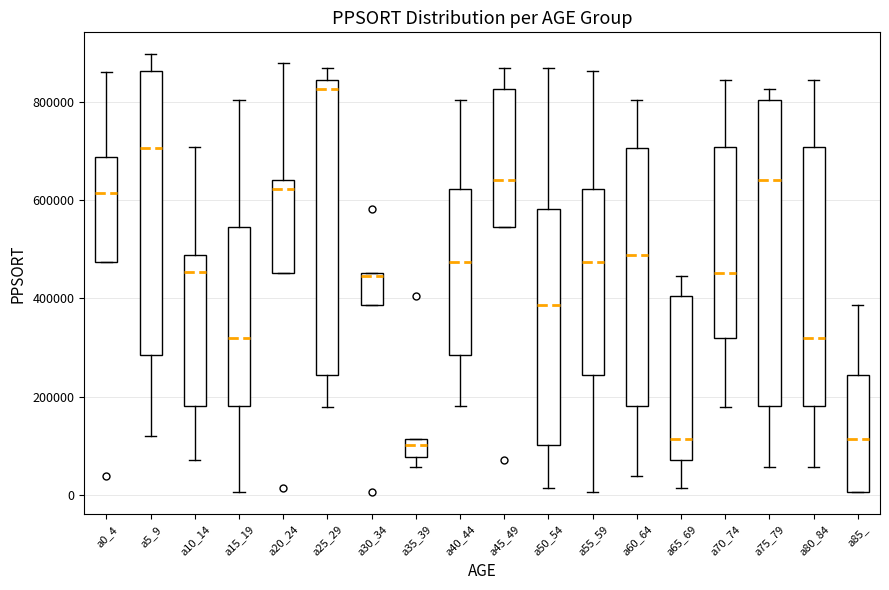

Reading left to right, read every box against the y-axis: the position of its median line, the range the box covers, and the ends of its whiskers. The values are not printed on the chart, so give them approximately, as read against the axis.

a0_4: median 620000, box 480000 to 680000, whiskers 480000 to 860000
a5_9: median 700000, box 280000 to 860000, whiskers 120000 to 900000
a10_14: median 460000, box 180000 to 480000, whiskers 80000 to 700000
a15_19: median 320000, box 180000 to 540000, whiskers 0 to 800000
a20_24: median 620000, box 460000 to 640000, whiskers 460000 to 880000
a25_29: median 820000, box 240000 to 840000, whiskers 180000 to 860000
a30_34: median 440000, box 380000 to 460000, whiskers 380000 to 460000
a35_39: median 100000, box 80000 to 120000, whiskers 60000 to 120000
a40_44: median 480000, box 280000 to 620000, whiskers 180000 to 800000
a45_49: median 640000, box 540000 to 820000, whiskers 540000 to 860000
a50_54: median 380000, box 100000 to 580000, whiskers 20000 to 860000
a55_59: median 480000, box 240000 to 620000, whiskers 0 to 860000
a60_64: median 480000, box 180000 to 700000, whiskers 40000 to 800000
a65_69: median 120000, box 80000 to 400000, whiskers 20000 to 440000
a70_74: median 460000, box 320000 to 700000, whiskers 180000 to 840000
a75_79: median 640000, box 180000 to 800000, whiskers 60000 to 820000
a80_84: median 320000, box 180000 to 700000, whiskers 60000 to 840000
a85_: median 120000, box 0 to 240000, whiskers 0 to 380000